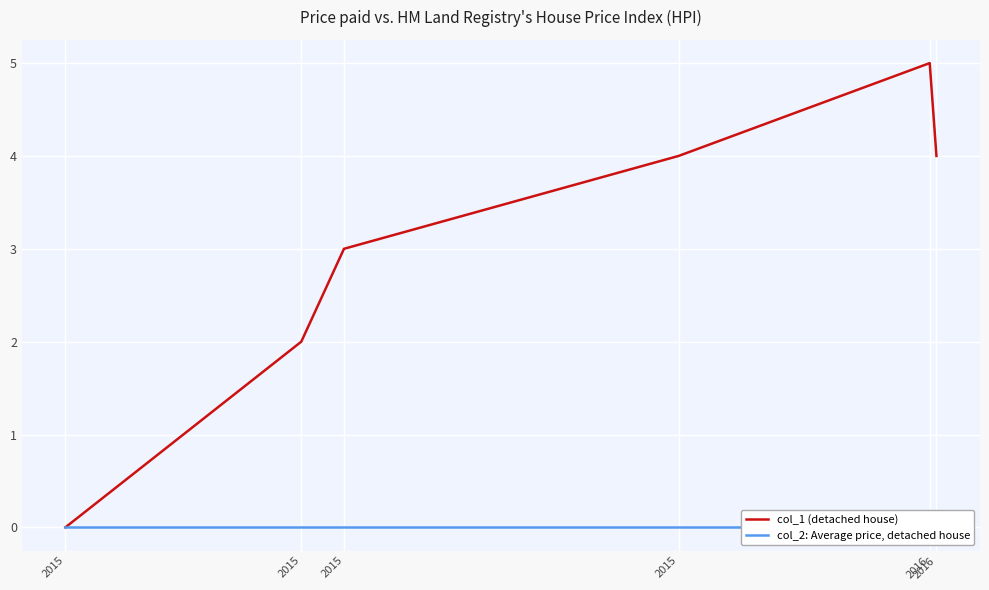

The value of col_1 (detached house) at 2016 is 4. True or false?

True